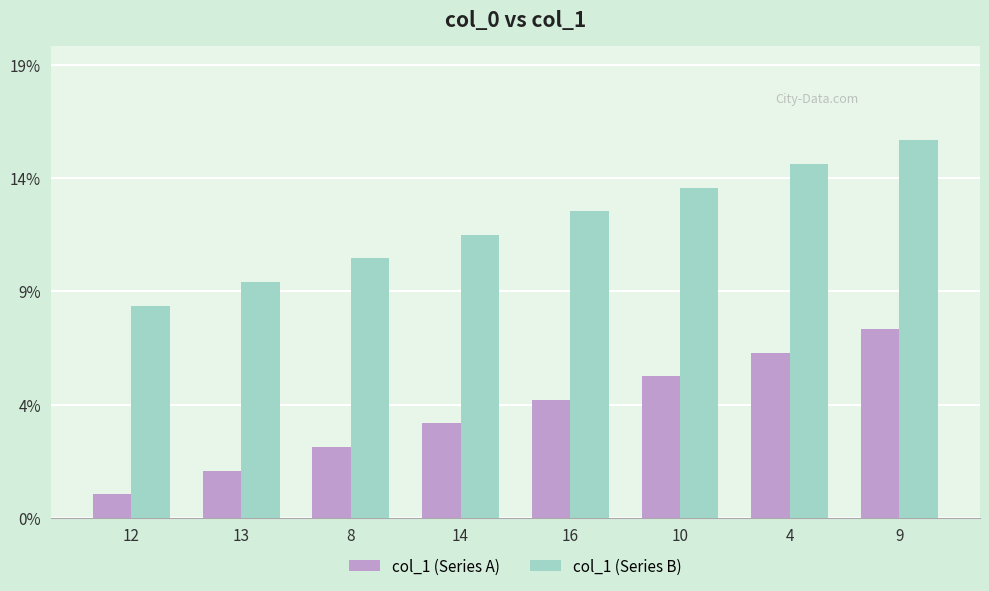

Reading left to right, extract all data points from this chart.

col_1 (Series A): 12=1	13=2	8=3	14=4	16=5	10=6	4=7	9=8
col_1 (Series B): 12=9	13=10	8=11	14=12	16=13	10=14	4=15	9=16